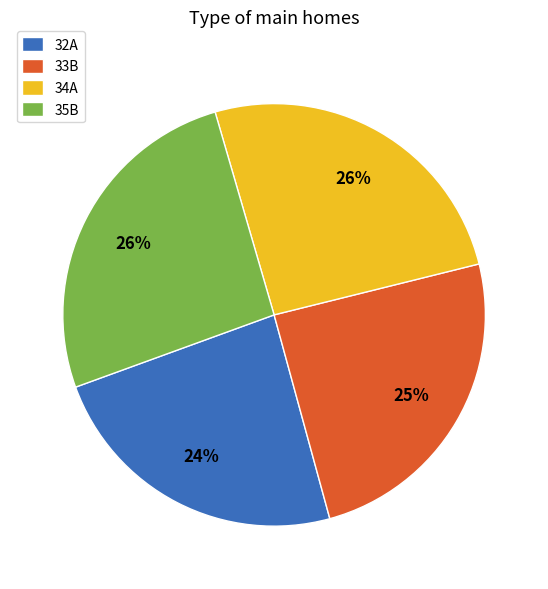

Between 32A and 35B, which is larger?

35B